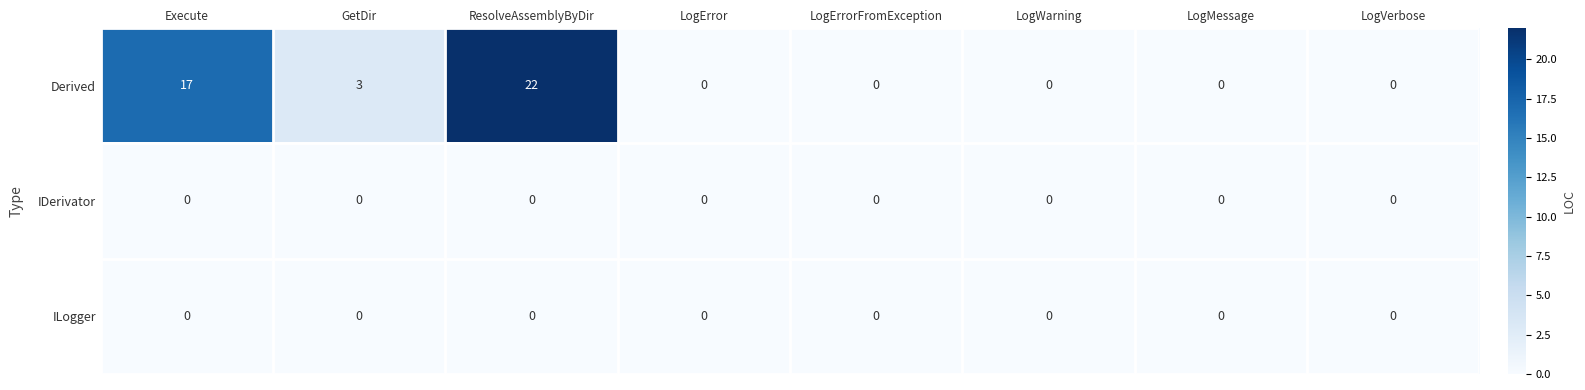

True or false: Derived has a value of -15 at LogVerbose.

False